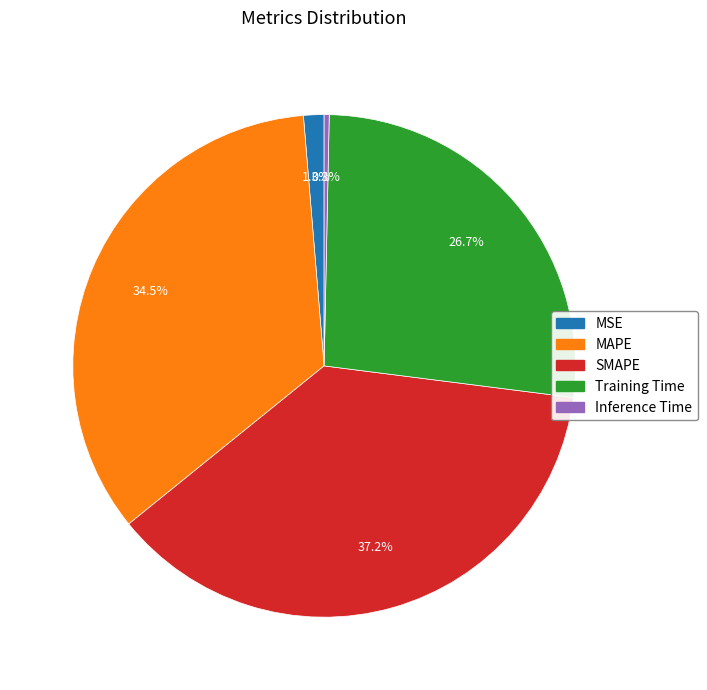

To the nearest percent, what is the difference between the Training Time and Inference Time slice percentages?

26%